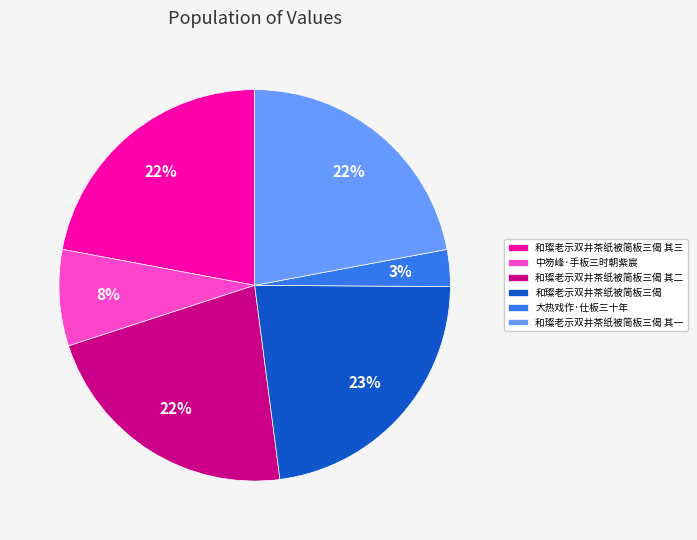

Combined, do 和璨老示双井茶纸被简板三偈 其一 and 中笏峰·手板三时朝紫宸 account for over 50%?

No